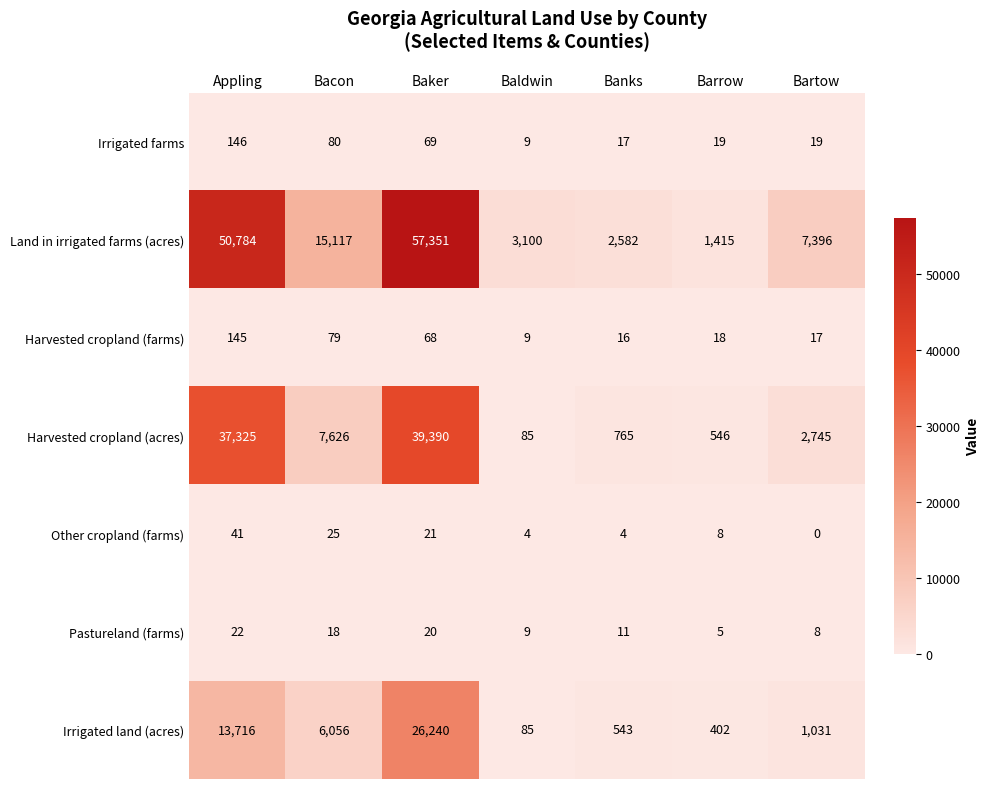

At Banks, list the series in order from smallest to largest.

Other cropland (farms), Pastureland (farms), Harvested cropland (farms), Irrigated farms, Irrigated land (acres), Harvested cropland (acres), Land in irrigated farms (acres)